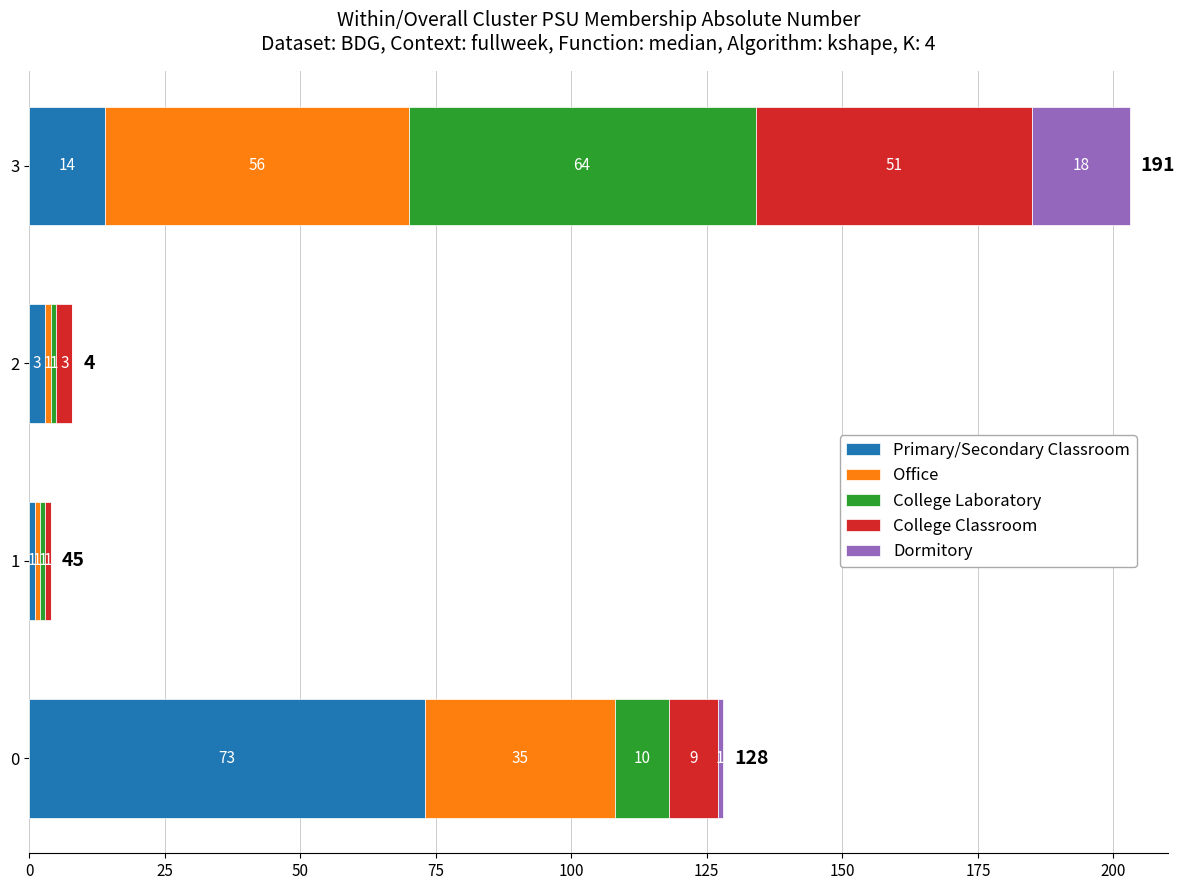

At which label is Primary/Secondary Classroom closest to 37?

3